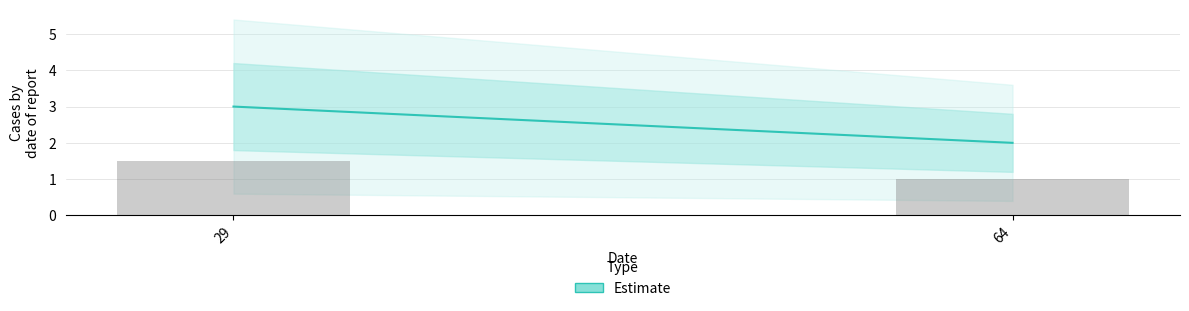

Are the bars grouped side by side (vs. stacked)?

No